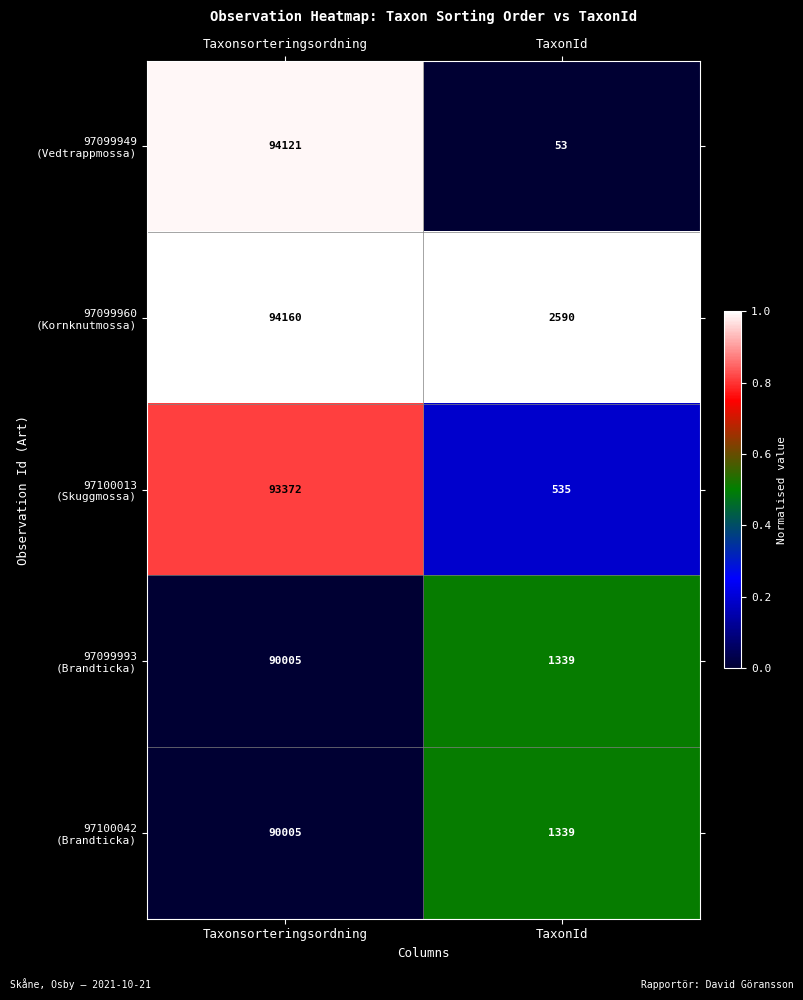

What is the greatest value displayed?

94160